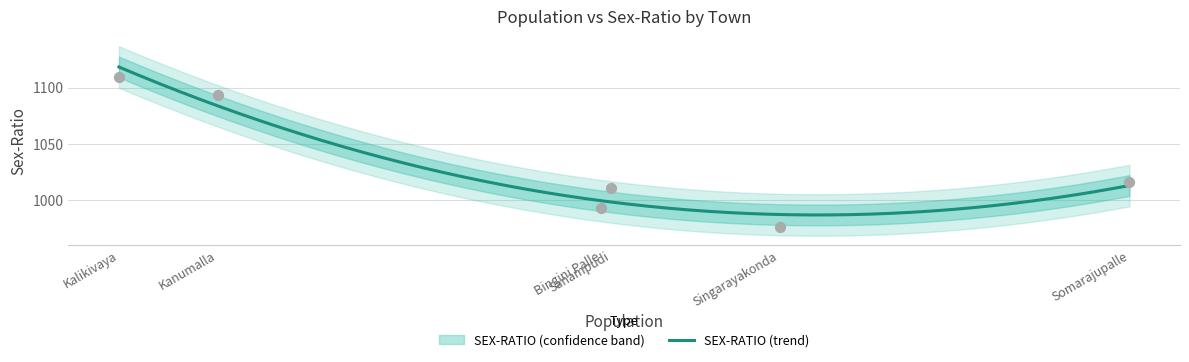

What is the change in value from Singarayakonda to Kalikivaya?

+134